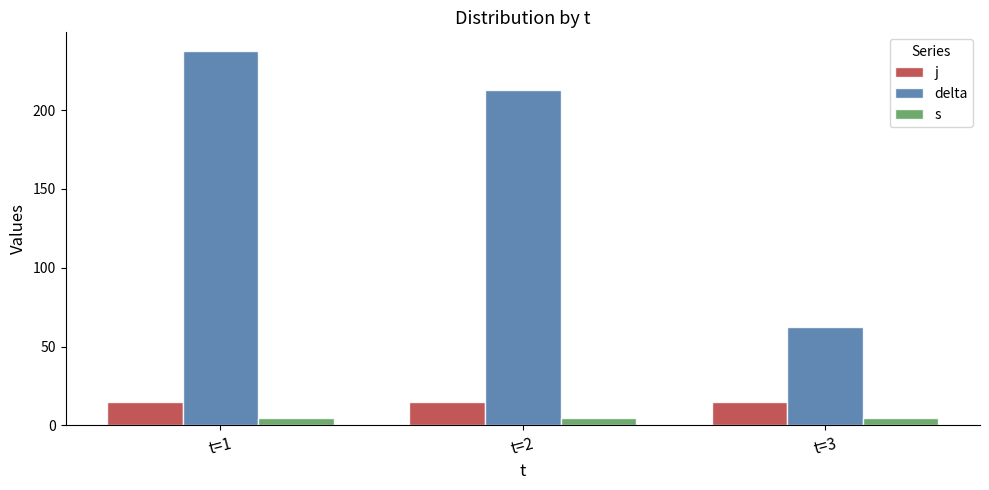

What is the value of the s bar at the 1st from the left?

5.0